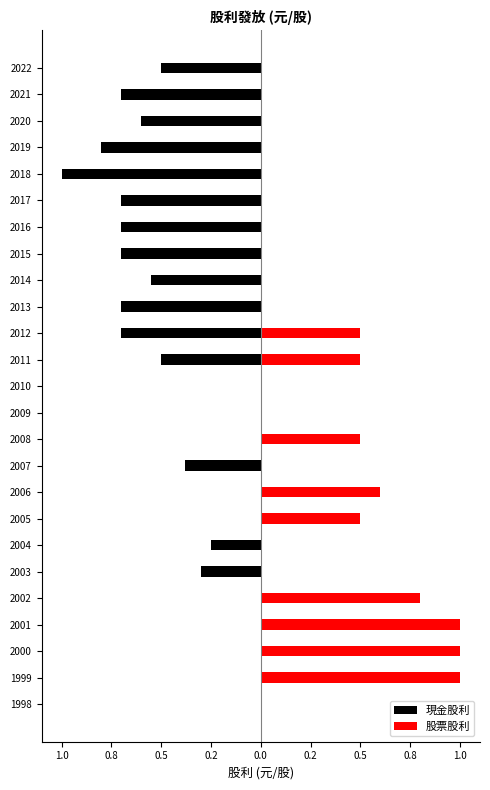

What is the minimum value shown in the chart?

-1.0